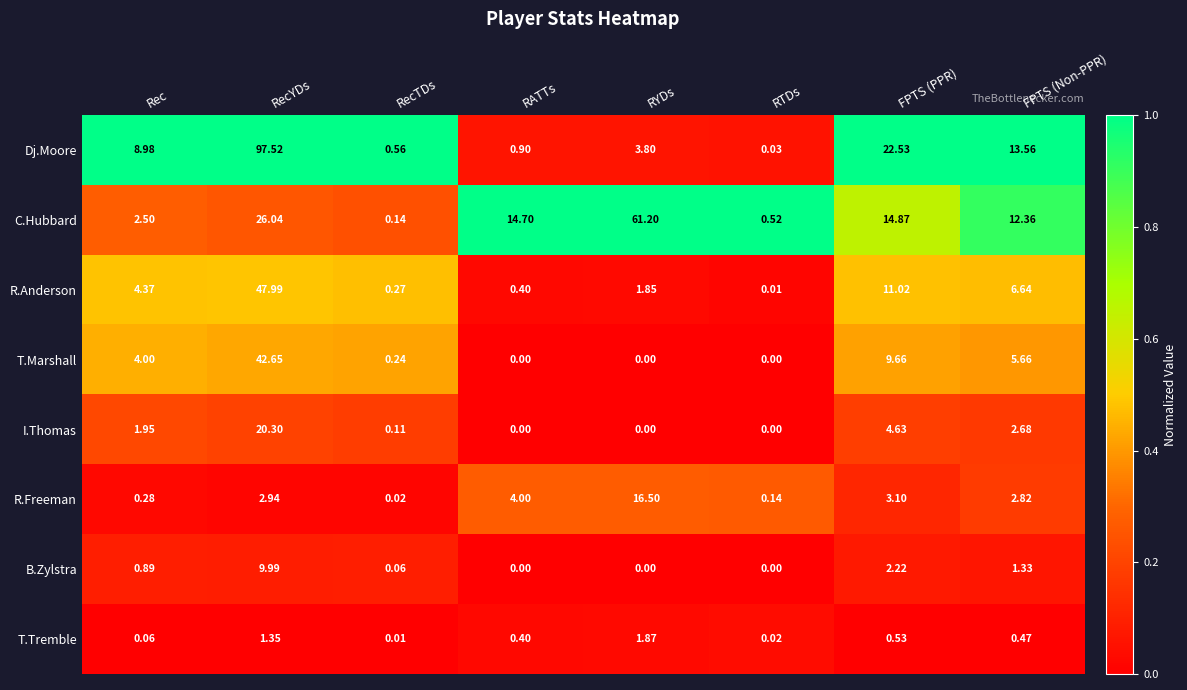

At which label is R.Anderson closest to 24?

FPTS (PPR)